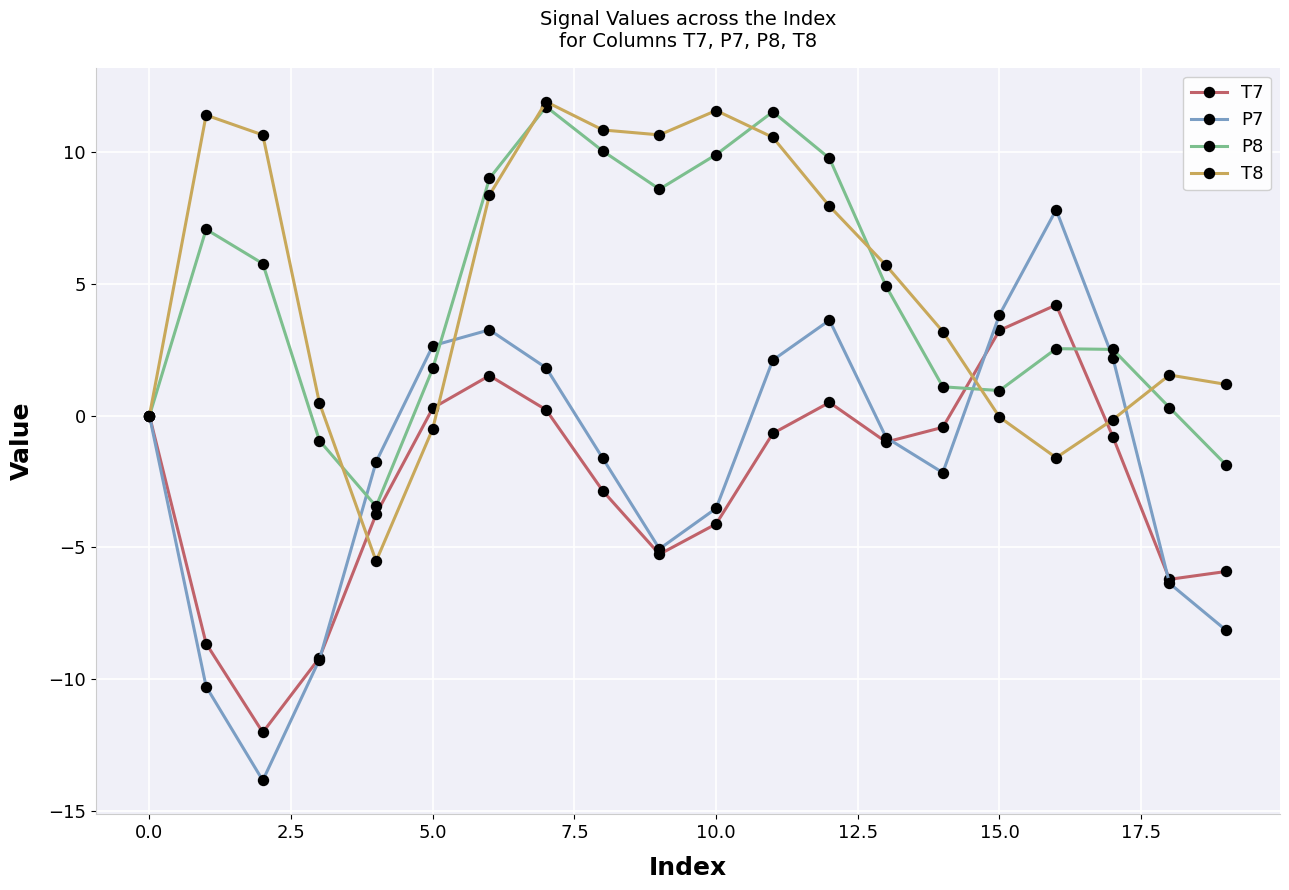

Which series has the largest range (max minus min)?

P7